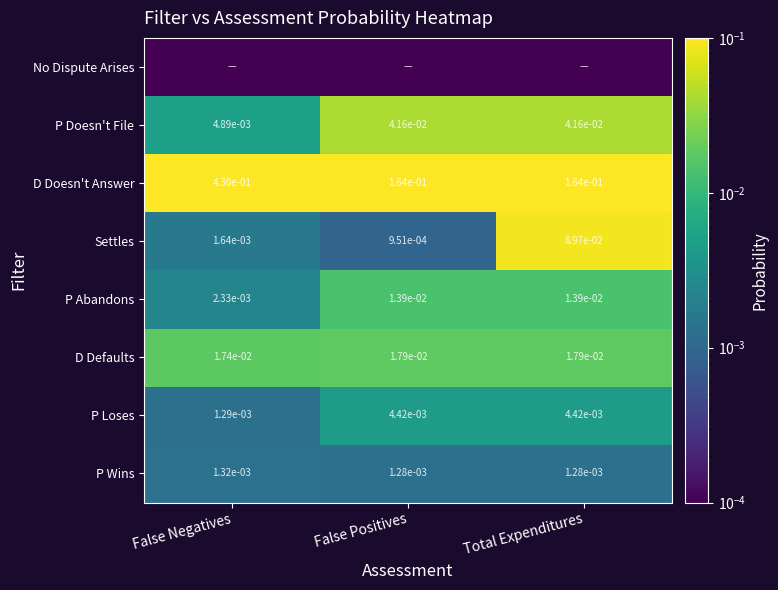

Where is P Loses nearest to the value 0?

False Negatives